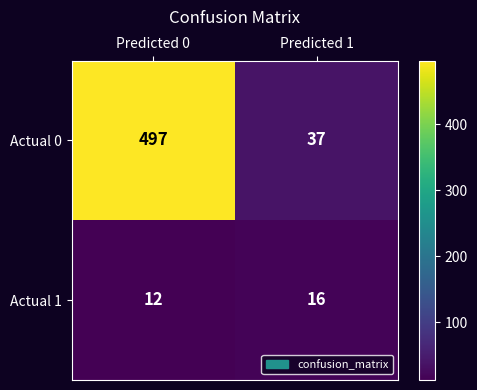

Count the number of categories in the chart.

2